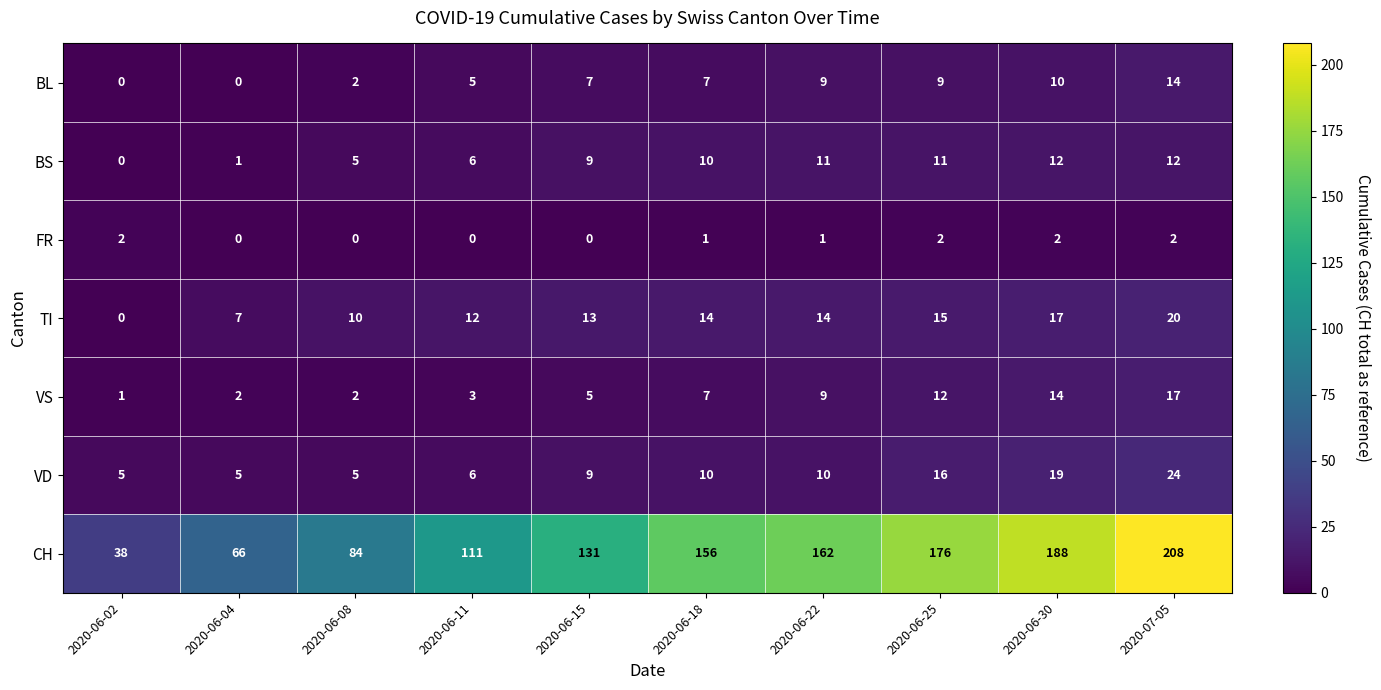

Rank the categories by CH value from highest to lowest.

2020-07-05, 2020-06-30, 2020-06-25, 2020-06-22, 2020-06-18, 2020-06-15, 2020-06-11, 2020-06-08, 2020-06-04, 2020-06-02